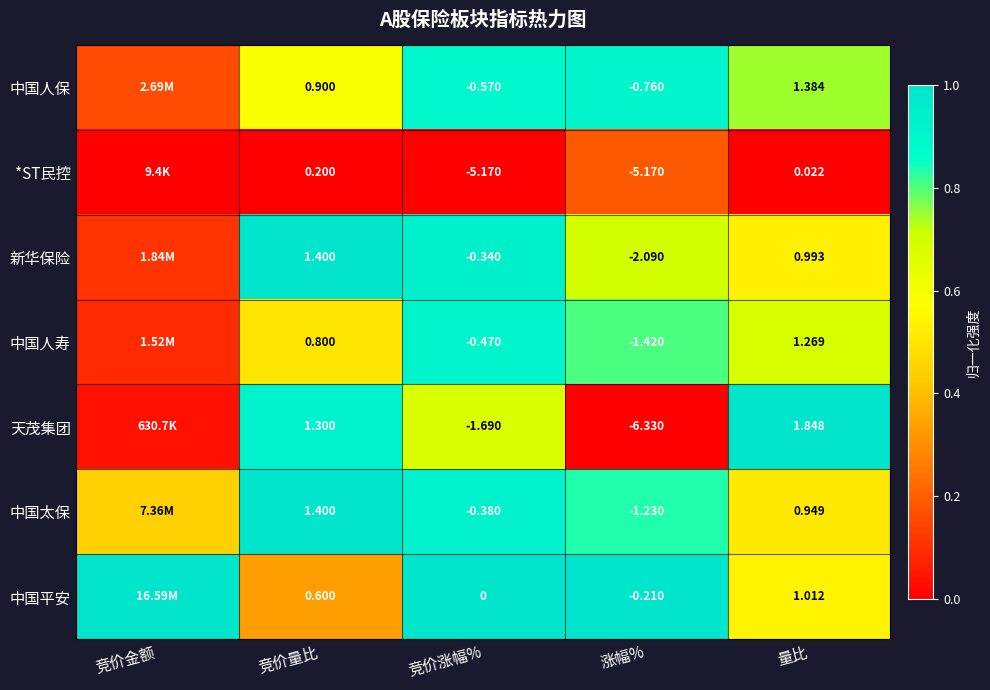

How many series are shown in this chart?

7